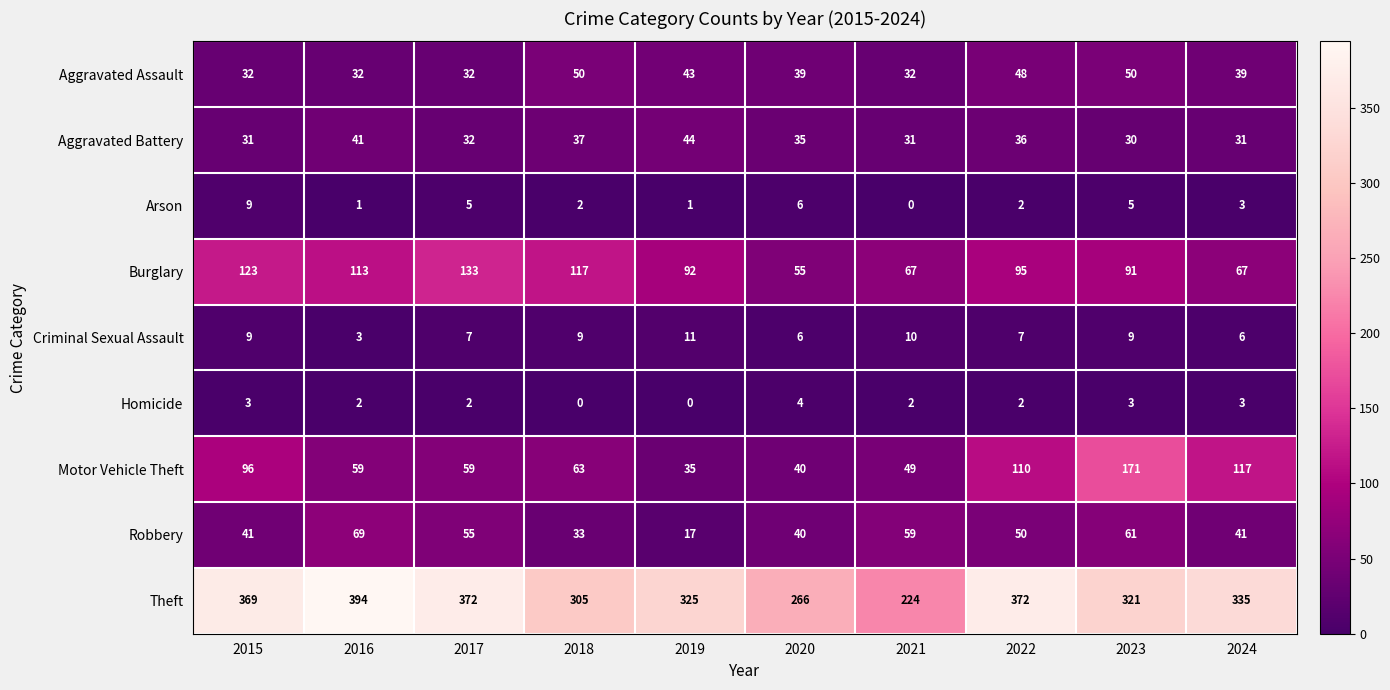

Which series has the largest range (max minus min)?

Theft